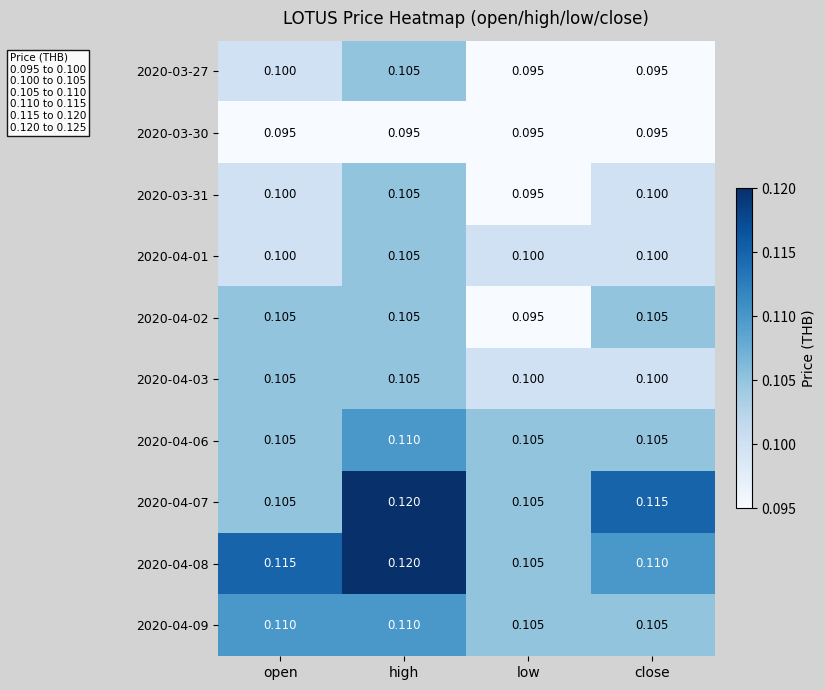

At which category is the sum across all series the highest?

high